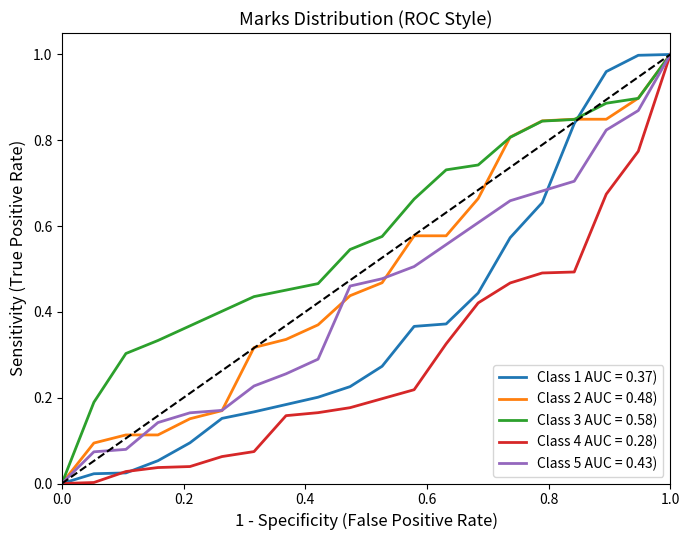

Which series has the largest total across all categories?

Class 3 AUC = 0.58)